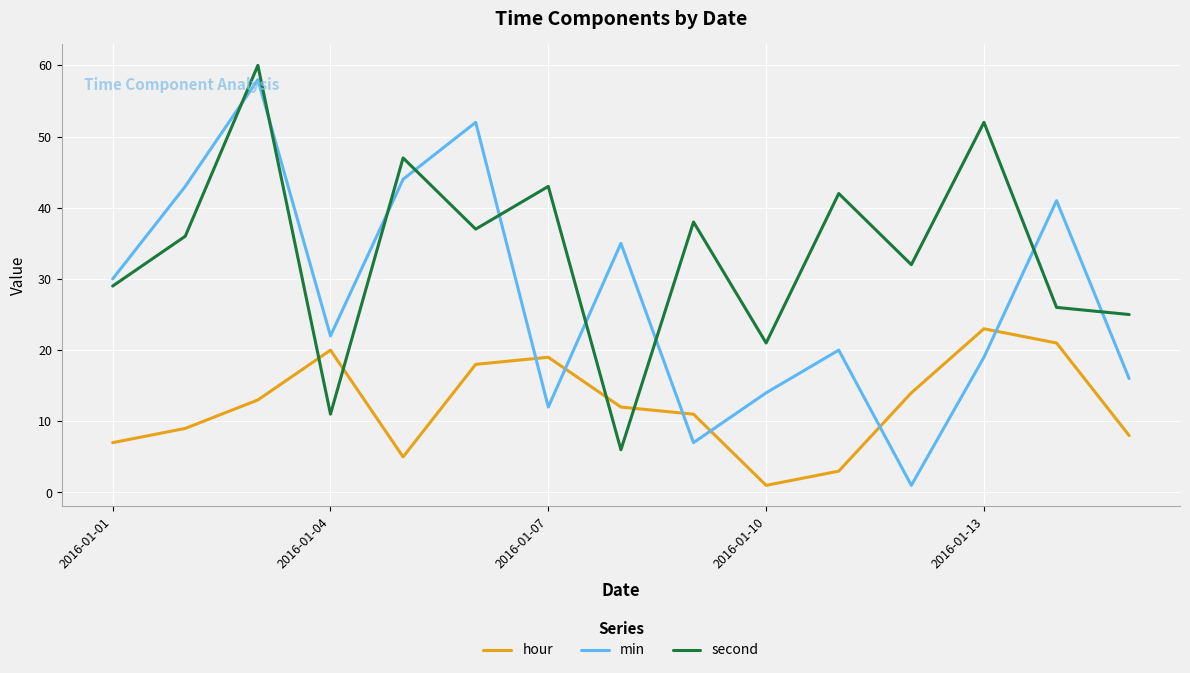

Is this an area chart (filled region under the line)?

No